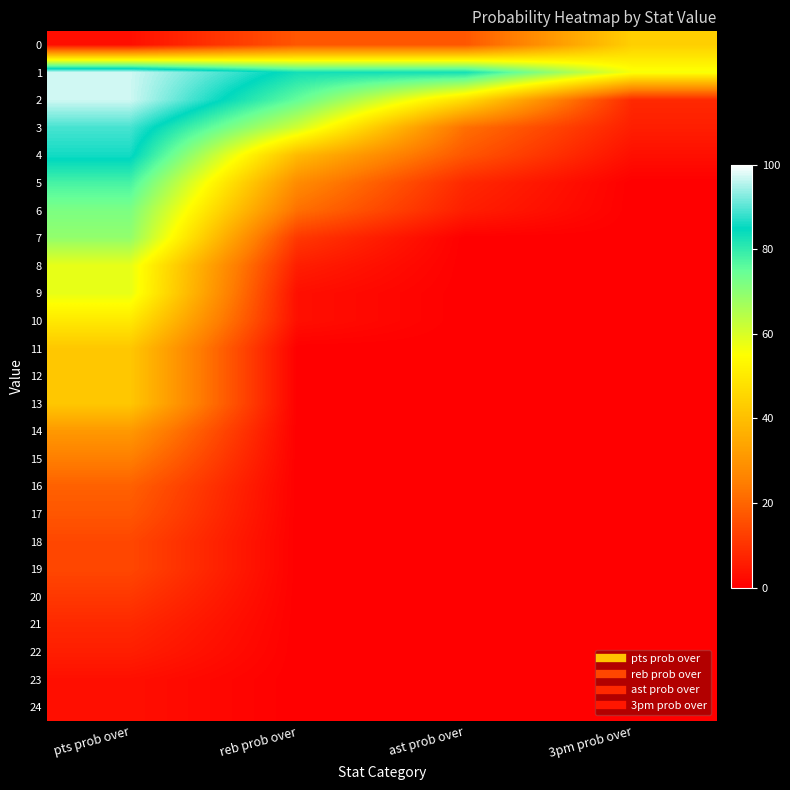

What is the maximum value shown in the chart?

97